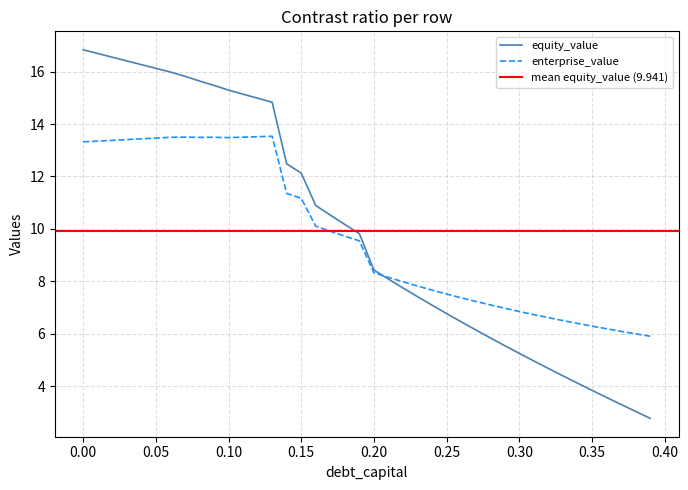

What is the difference between the cost_capital values at 0.19 and 0.08?

3.9